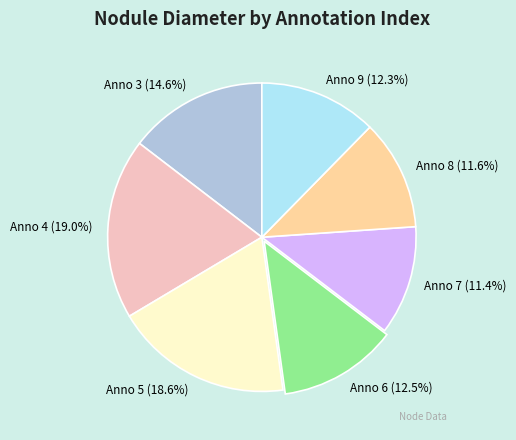

Combined, do Anno 7 and Anno 9 account for over 50%?

No